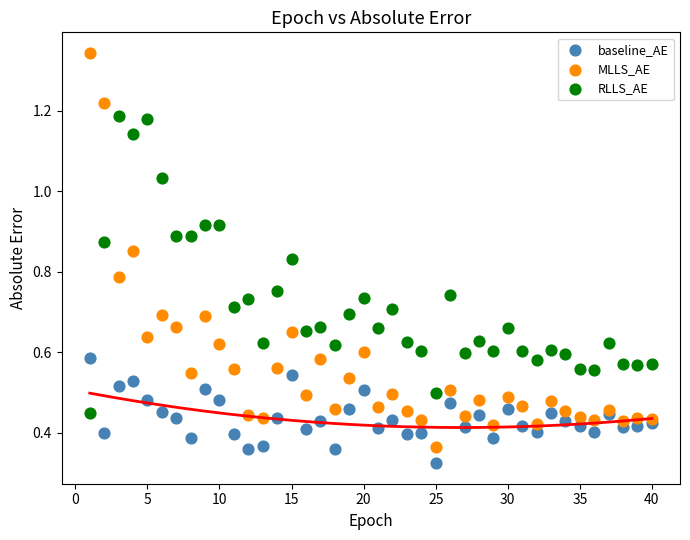

Which series has the widest spread of Y values?

MLLS_AE